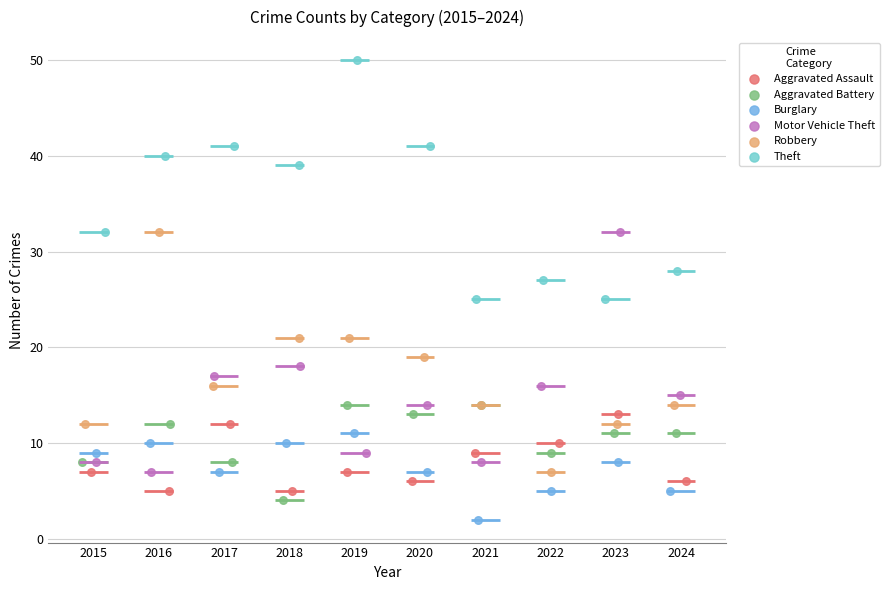

What are all the series names shown in the legend?

Aggravated Assault, Aggravated Battery, Burglary, Motor Vehicle Theft, Robbery, Theft